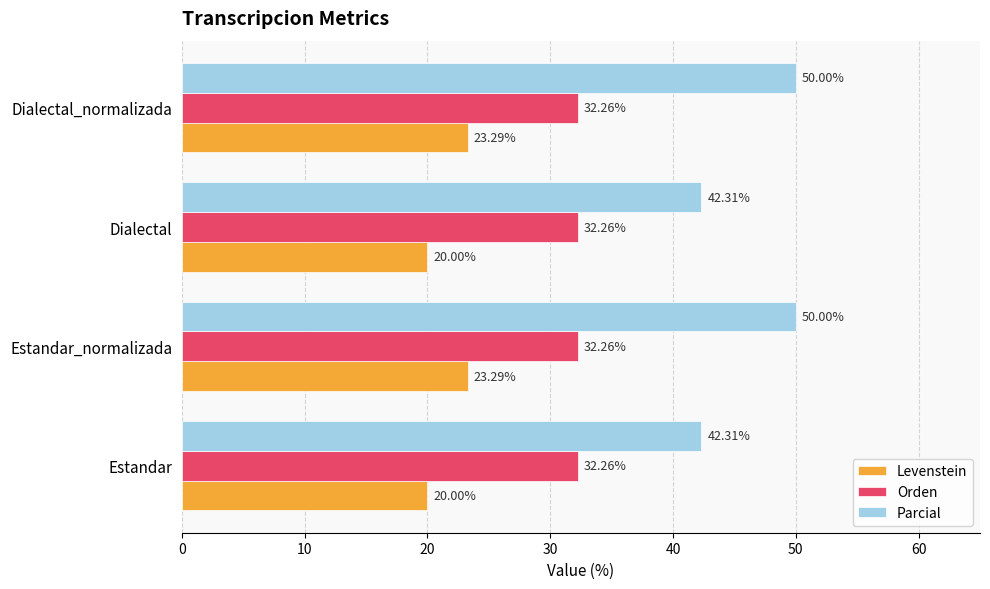

At how many categories does at least one series exceed 37?

4